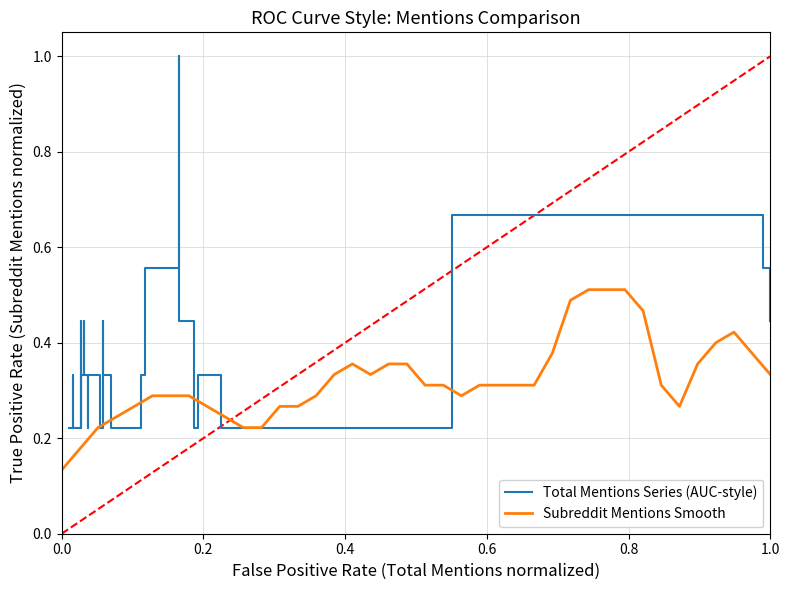

Which series has the largest total across all categories?

Total Mentions Series (AUC-style)